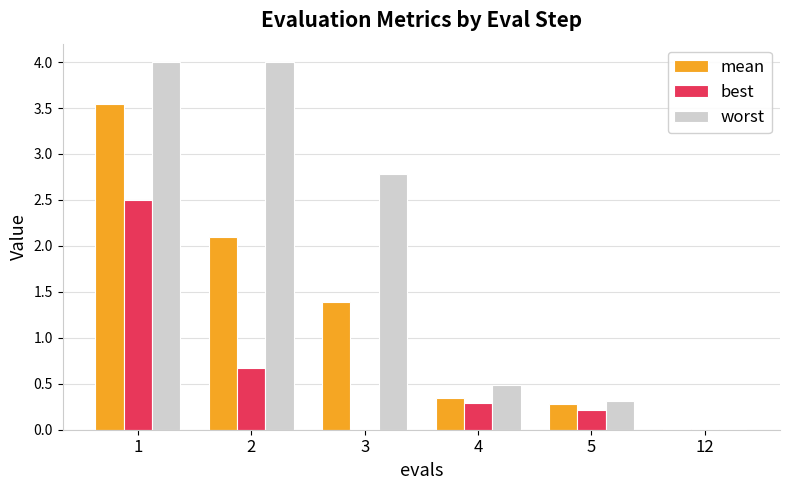

How many groups of bars are there?

6